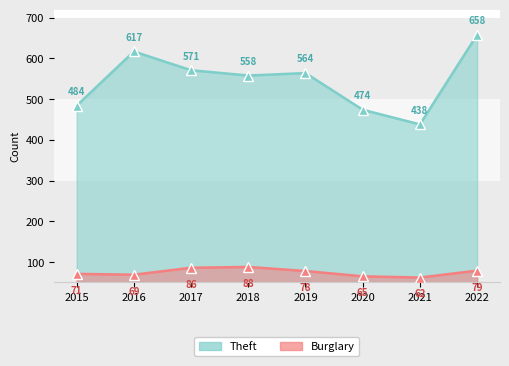

What is the greatest value displayed?

658